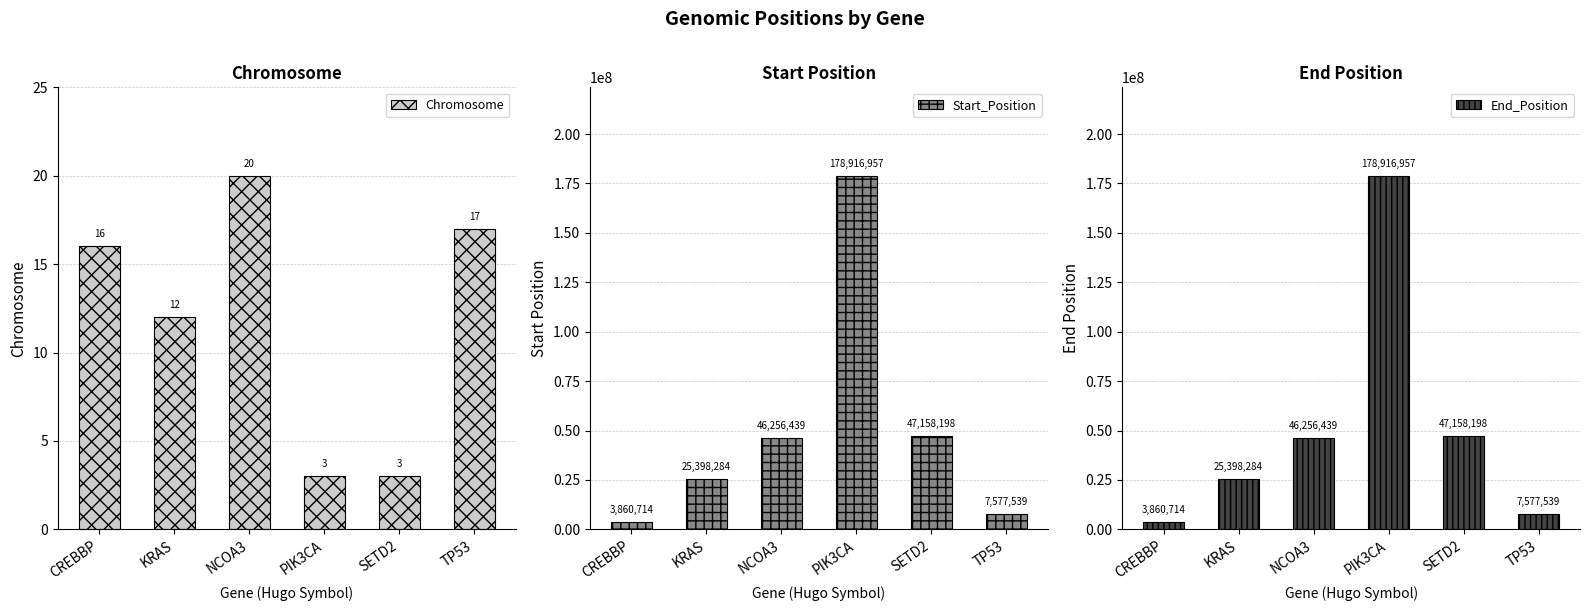

What is the label of the 1st bar from the left?

CREBBP